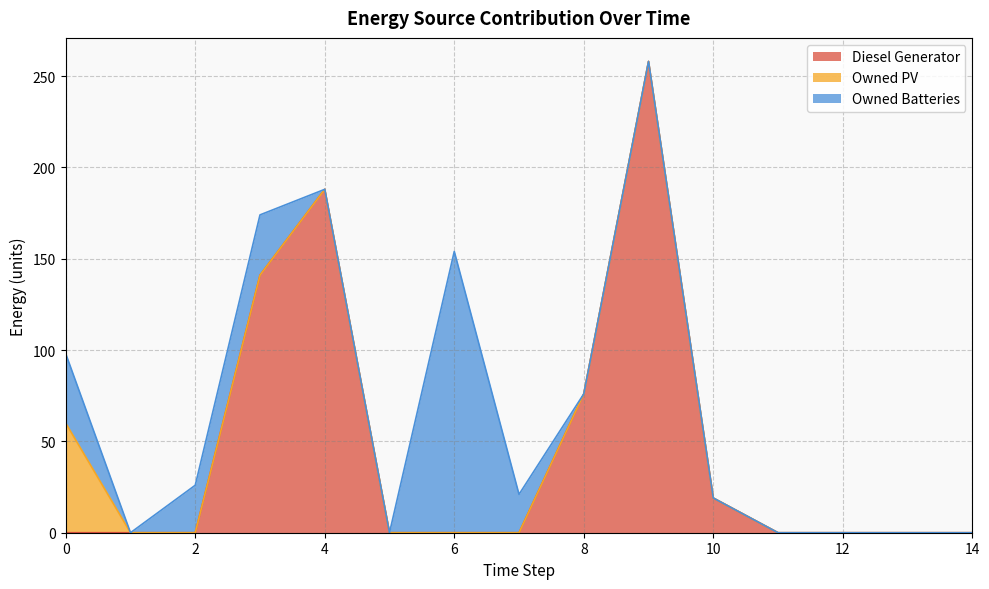

Rank the series by their average value, from highest to lowest.

Diesel Generator, Owned Batteries, Owned PV